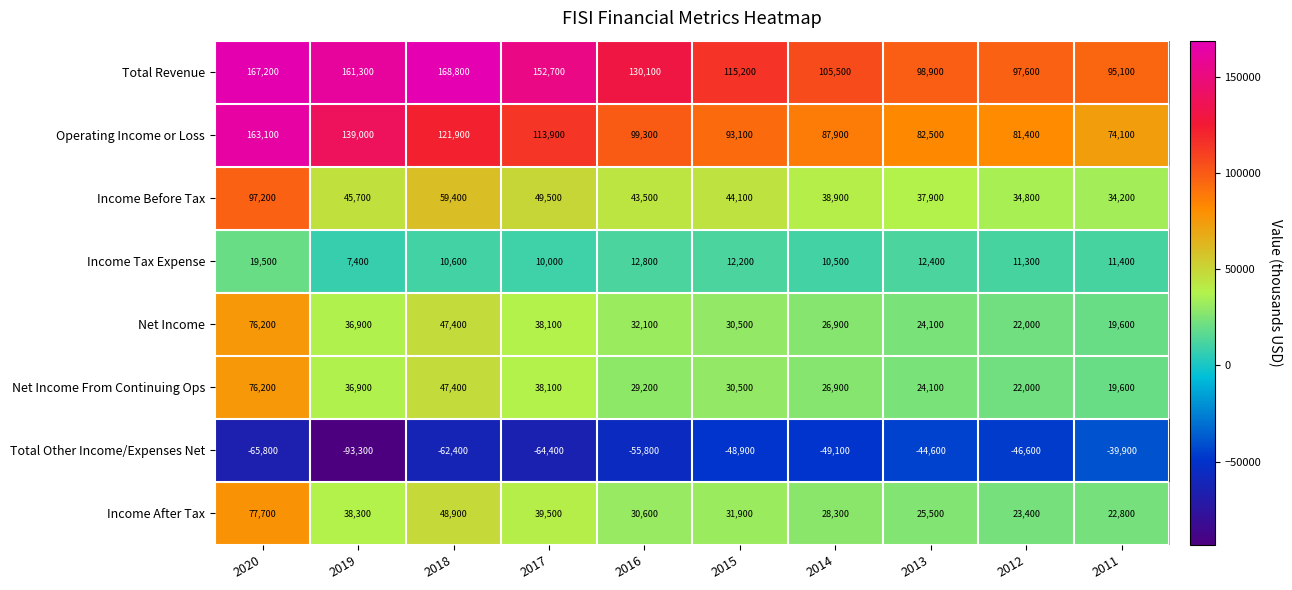

What is the sum of the Total Revenue values at 2011 and 2013?

194000